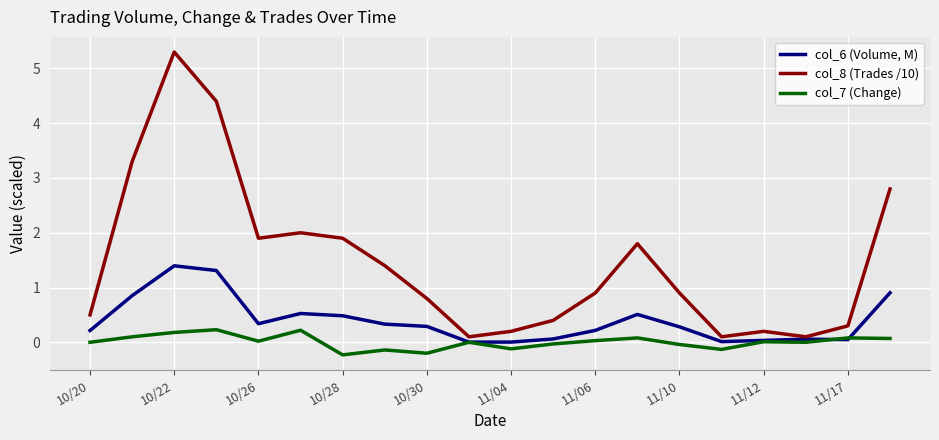

Rank the series by their average value, from lowest to highest.

col_7 (Change), col_6 (Volume, M), col_8 (Trades /10)